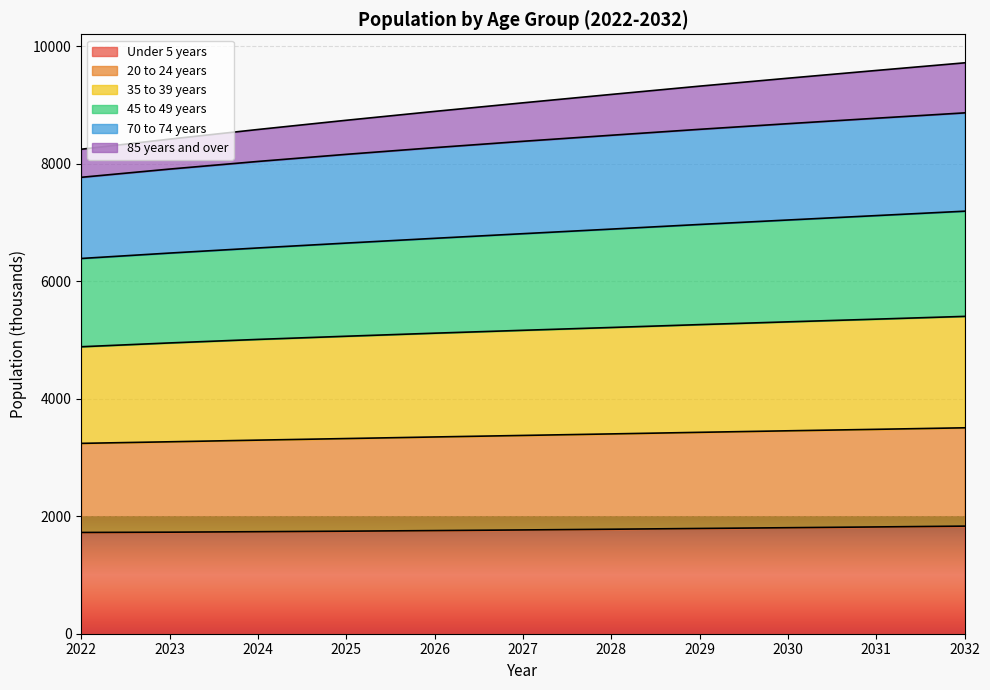

Count the number of categories in the chart.

11